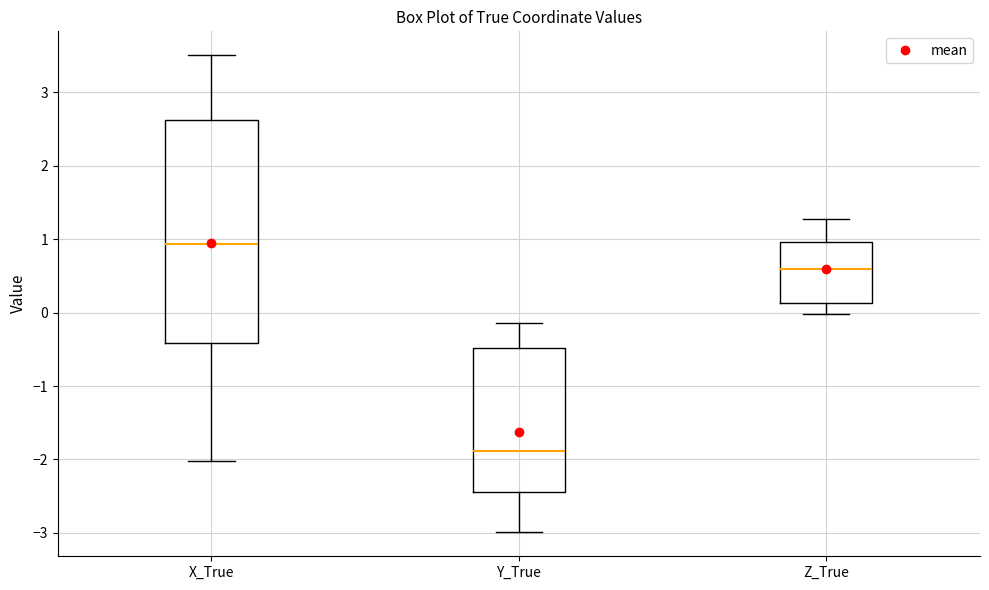

Which box has the highest median line?

X_True